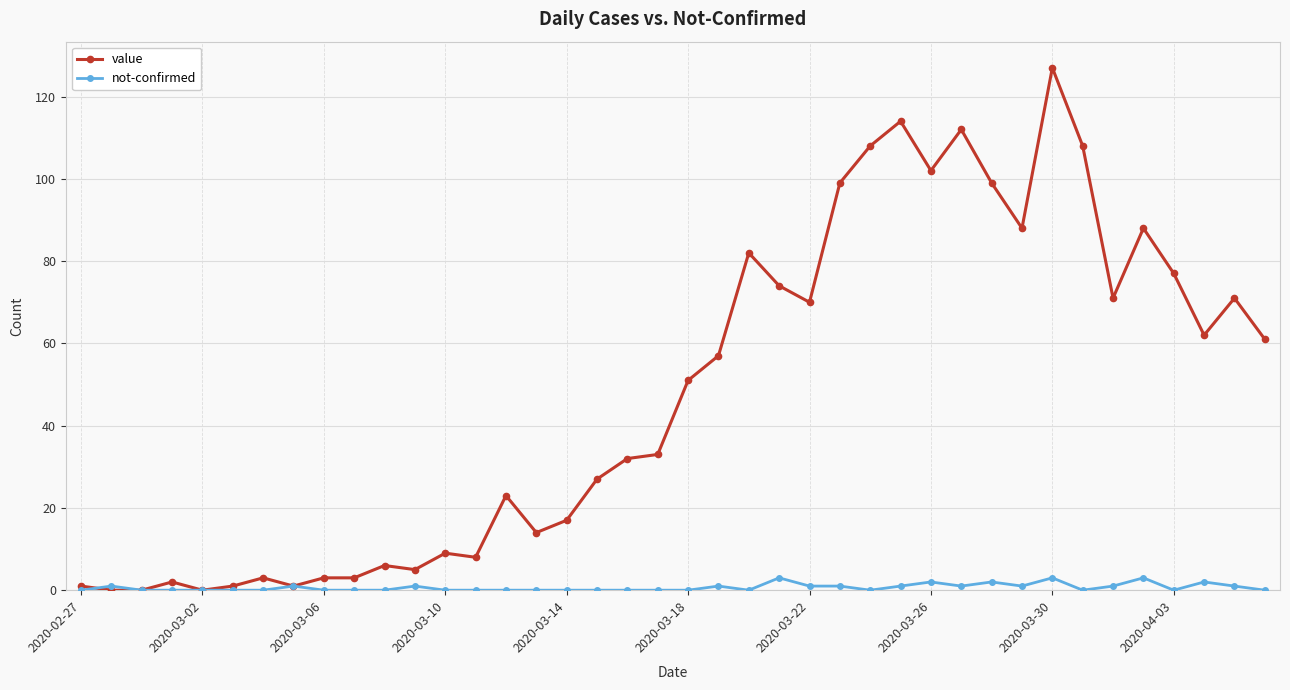

What is the greatest value displayed?

127